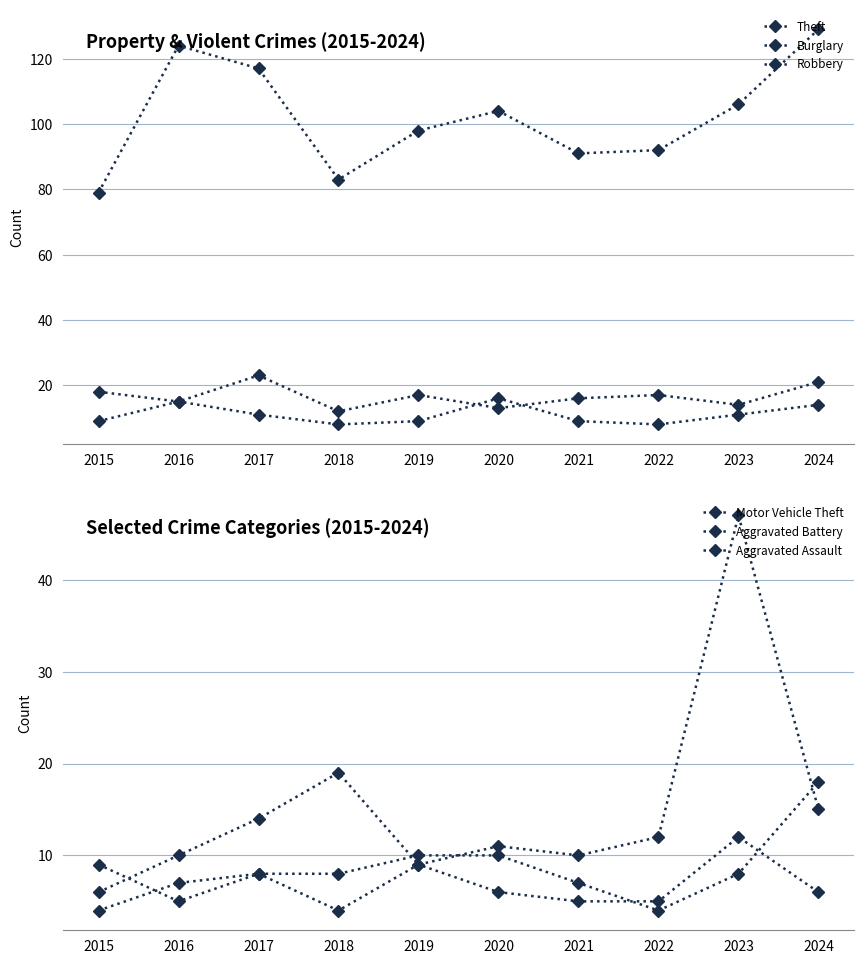

In Motor Vehicle Theft, how many points are higher than both neighbors (excluding endpoints)?

3